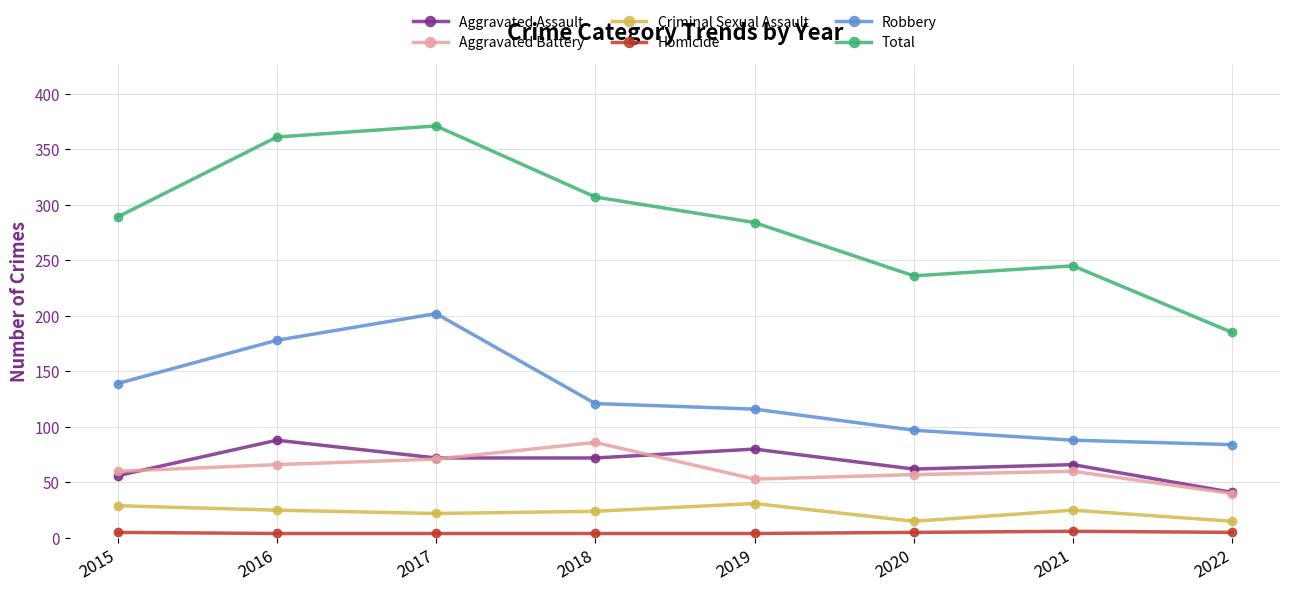

What is the difference between the highest and lowest values at 2017?

367